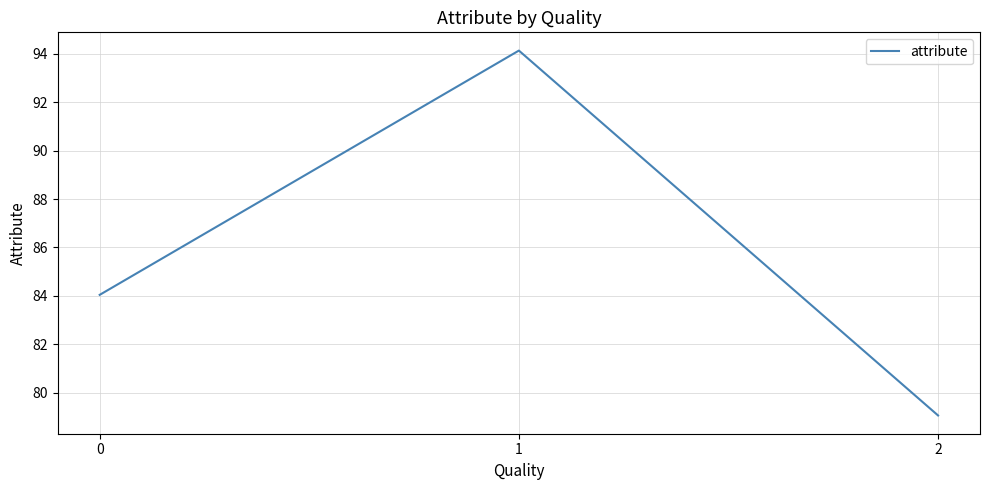

What is the ratio of the value at 2 to the value at 0?

0.9